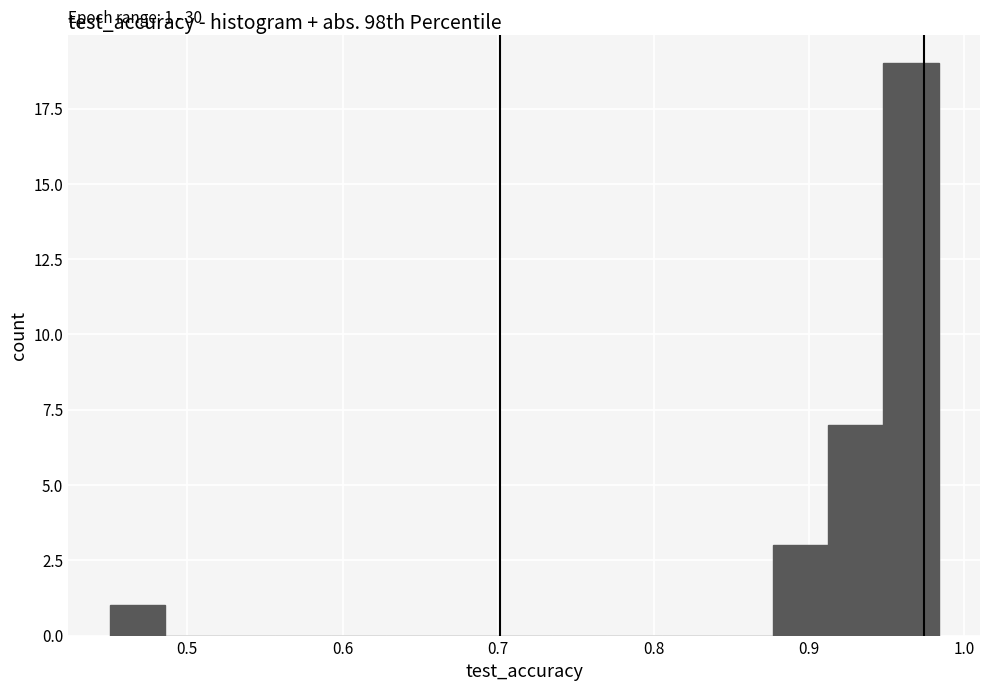

Read against the x-axis, roughly where is the centre of the tallest bar?

0.97